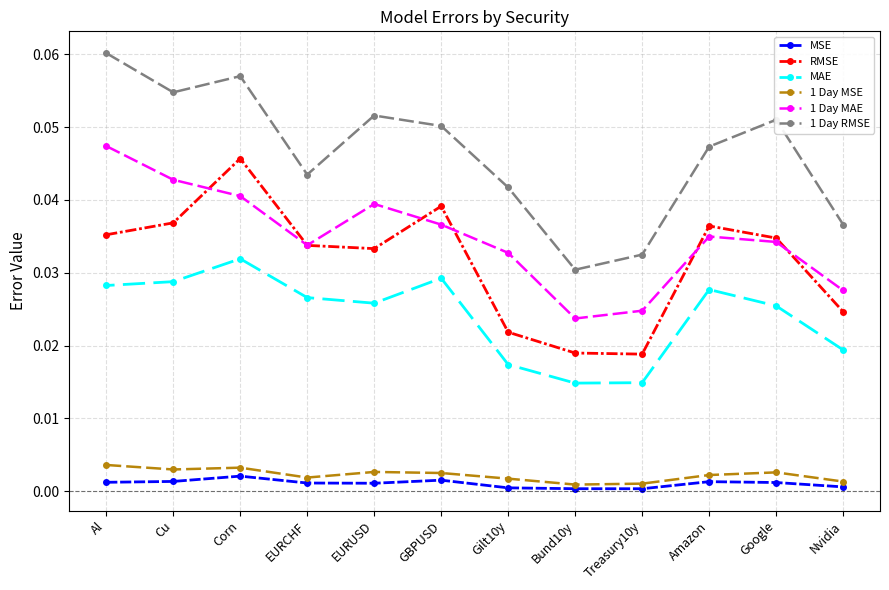

Which series has the widest spread of values?

1 Day RMSE